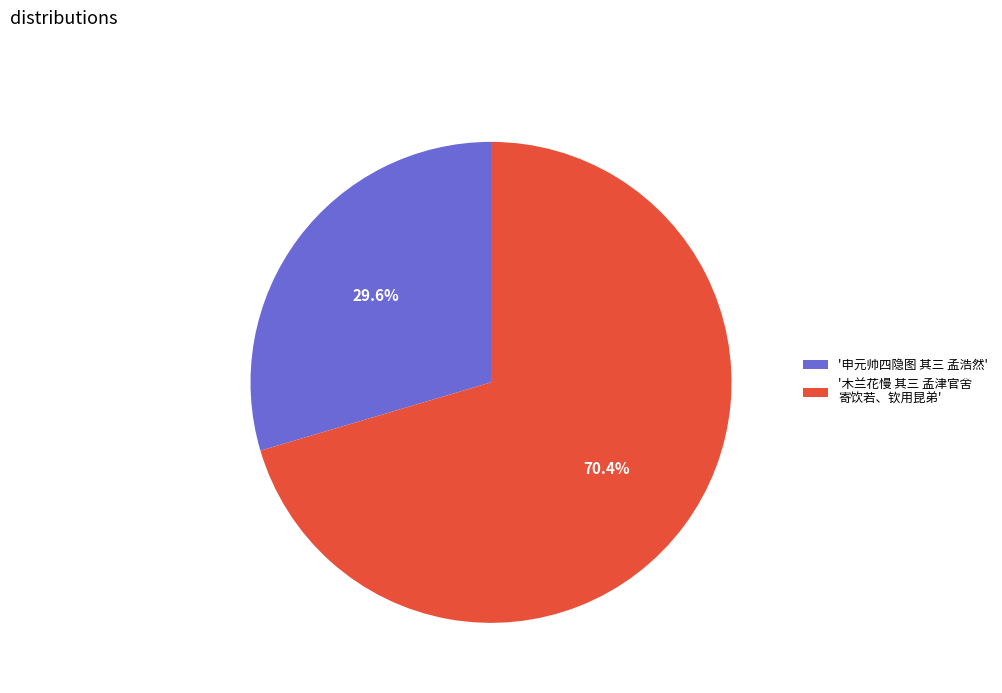

Which slice represents more than half of the pie?

'木兰花慢 其三 孟津官舍 寄饮若、钦用昆弟'